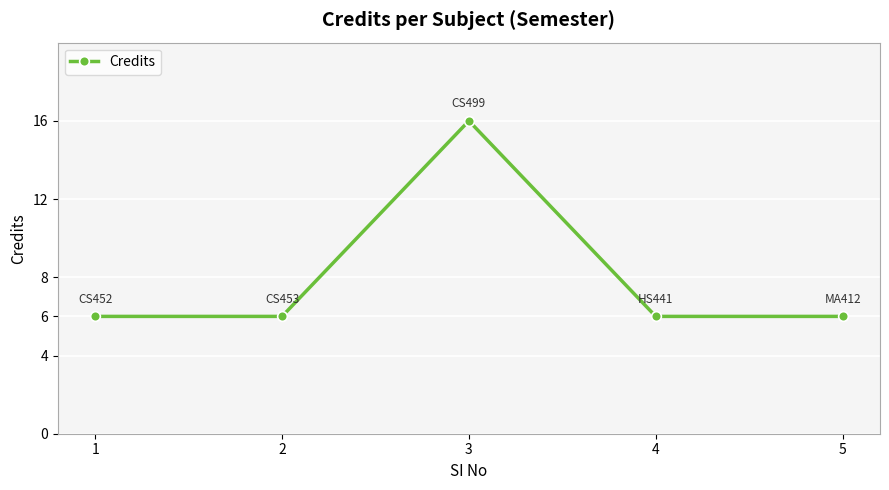

What is the greatest value displayed?

16